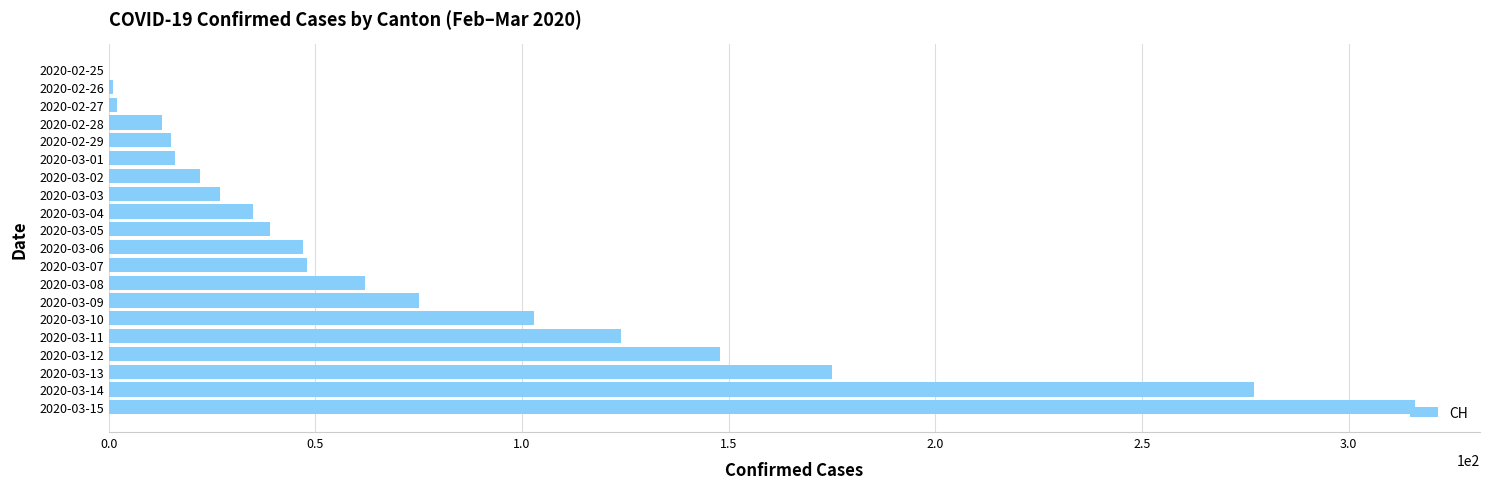

Is it true that the value at 2020-03-13 is 175?

True